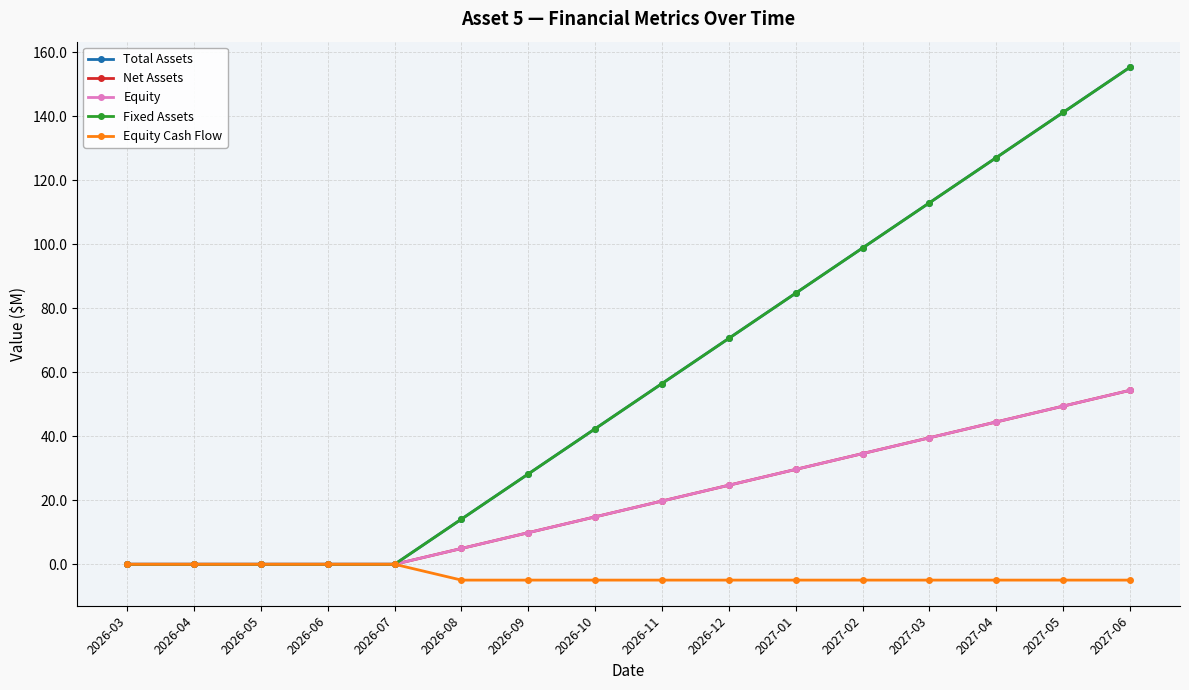

Reading right to left, transcribe all the data shown in this chart.

Total Assets: 2027-06=155.4	2027-05=141.2	2027-04=127.1	2027-03=113.0	2027-02=98.9	2027-01=84.7	2026-12=70.6	2026-11=56.5	2026-10=42.4	2026-09=28.2	2026-08=14.1	2026-07=0.0	2026-06=0.0	2026-05=0.0	2026-04=0.0	2026-03=0.0
Net Assets: 2027-06=54.4	2027-05=49.4	2027-04=44.5	2027-03=39.5	2027-02=34.6	2027-01=29.7	2026-12=24.7	2026-11=19.8	2026-10=14.8	2026-09=9.9	2026-08=4.9	2026-07=0.0	2026-06=0.0	2026-05=0.0	2026-04=0.0	2026-03=0.0
Equity: 2027-06=54.4	2027-05=49.4	2027-04=44.5	2027-03=39.5	2027-02=34.6	2027-01=29.7	2026-12=24.7	2026-11=19.8	2026-10=14.8	2026-09=9.9	2026-08=4.9	2026-07=0.0	2026-06=0.0	2026-05=0.0	2026-04=0.0	2026-03=0.0
Fixed Assets: 2027-06=155.4	2027-05=141.2	2027-04=127.1	2027-03=113.0	2027-02=98.9	2027-01=84.7	2026-12=70.6	2026-11=56.5	2026-10=42.4	2026-09=28.2	2026-08=14.1	2026-07=0.0	2026-06=0.0	2026-05=0.0	2026-04=0.0	2026-03=0.0
Equity Cash Flow: 2027-06=-4.9	2027-05=-4.9	2027-04=-4.9	2027-03=-4.9	2027-02=-4.9	2027-01=-4.9	2026-12=-4.9	2026-11=-4.9	2026-10=-4.9	2026-09=-4.9	2026-08=-4.9	2026-07=0.0	2026-06=0.0	2026-05=0.0	2026-04=0.0	2026-03=0.0